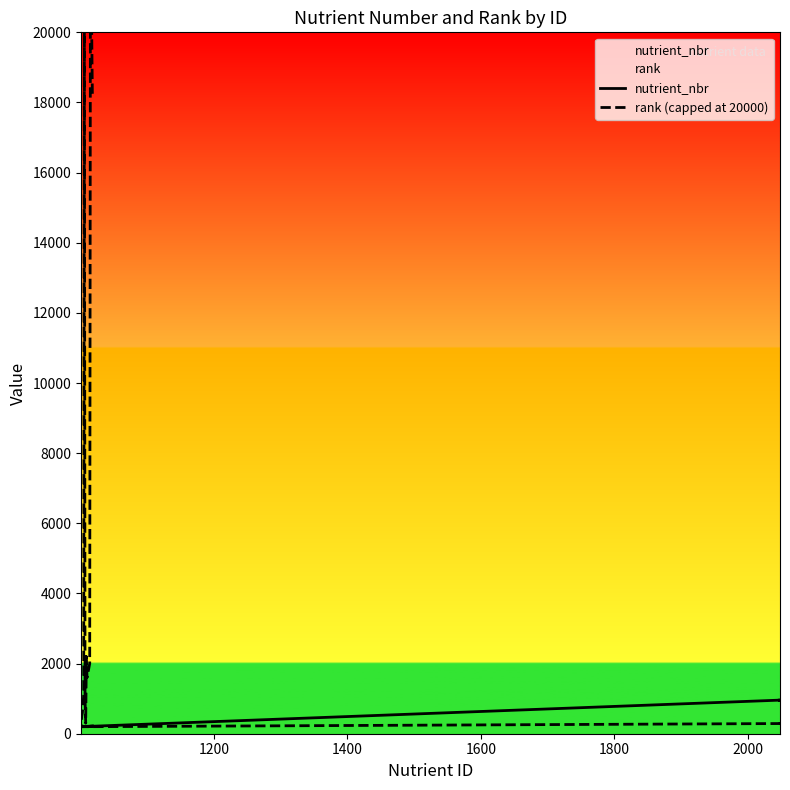

Is this an area chart (filled region under the line)?

No